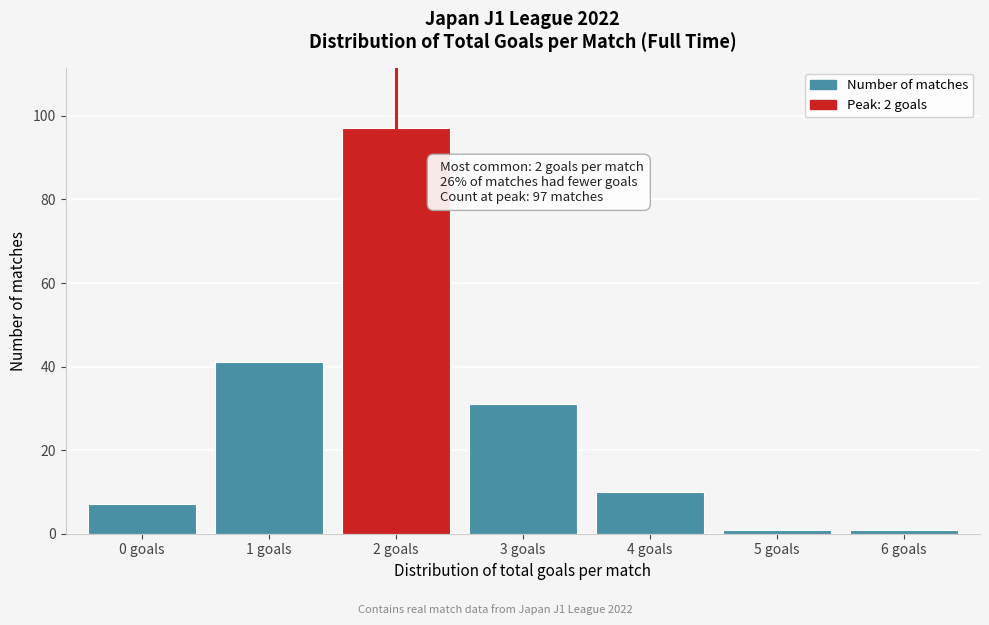

Reading right to left, what are all the values shown in this chart?

1	1	10	31	97	41	7